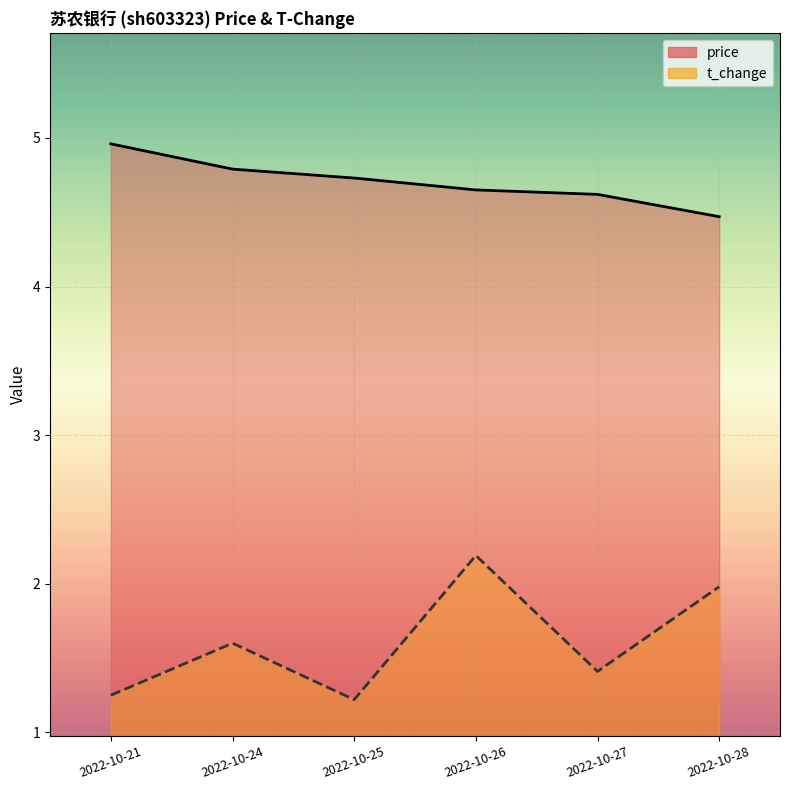

What is the difference between the price values at 2022-10-28 and 2022-10-27?

0.2